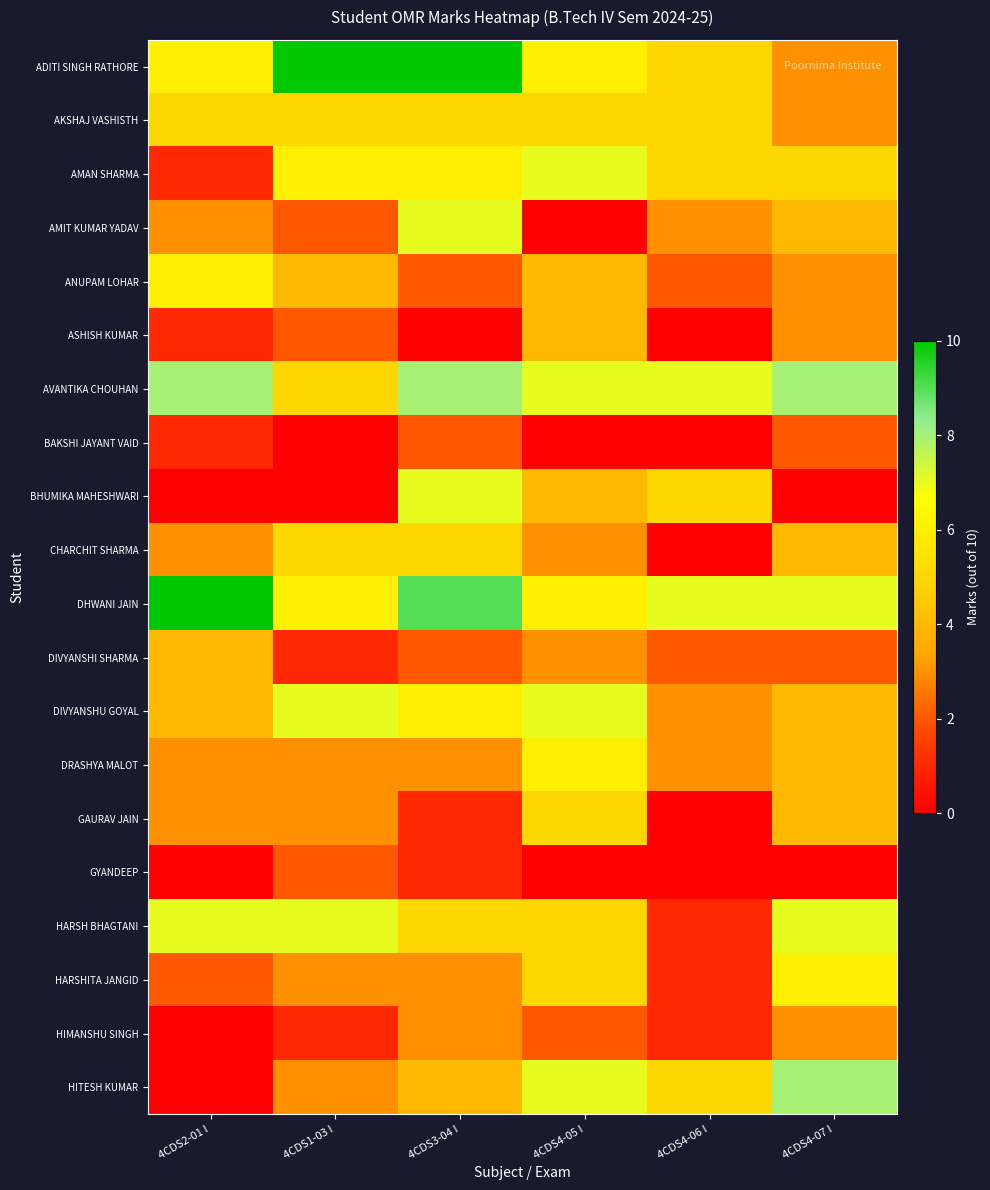

Which category has the lowest value across all series?

4CDS4-05 I